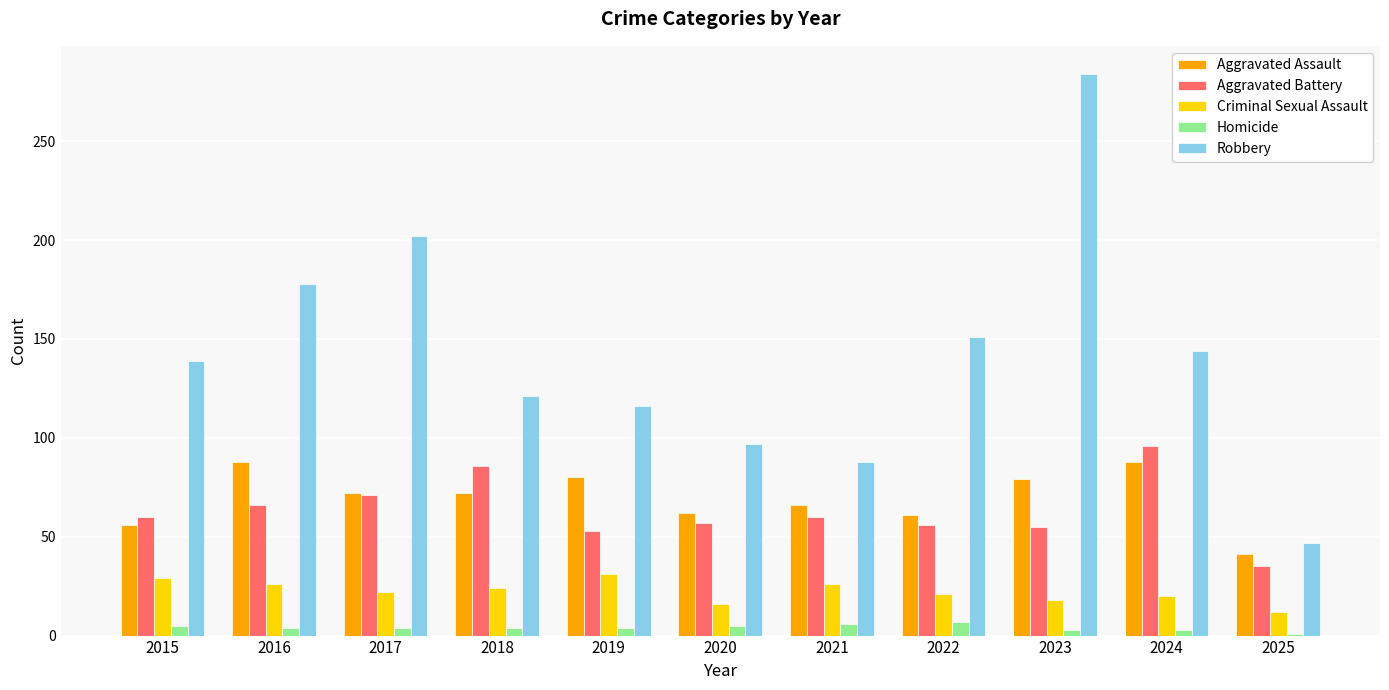

What is the difference between the Criminal Sexual Assault values at 2024 and 2015?

9